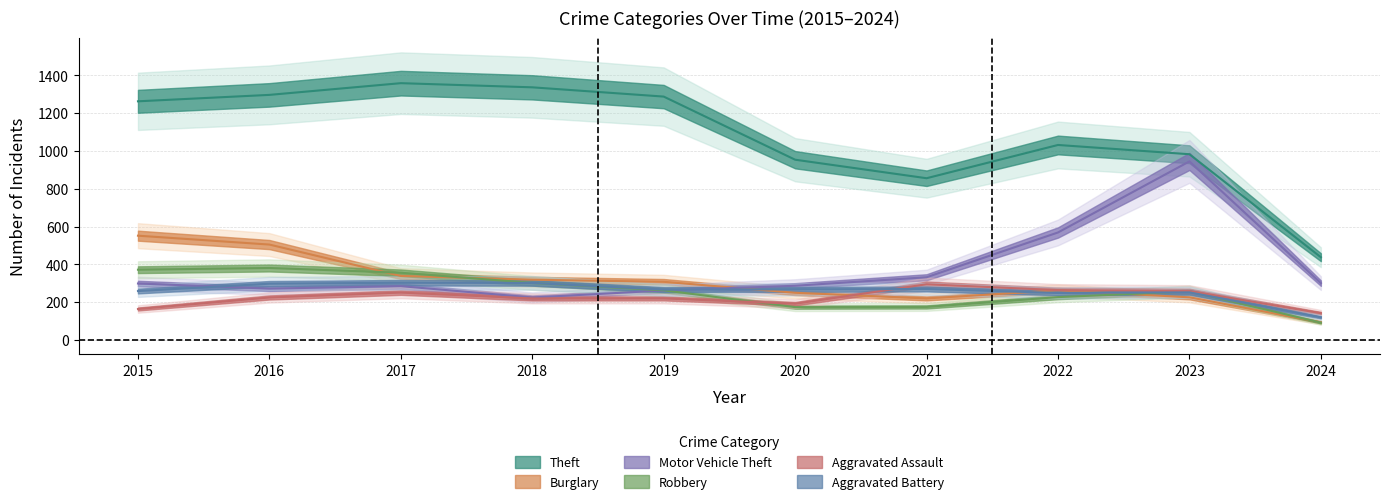

At which label is Theft closest to 898?

2021